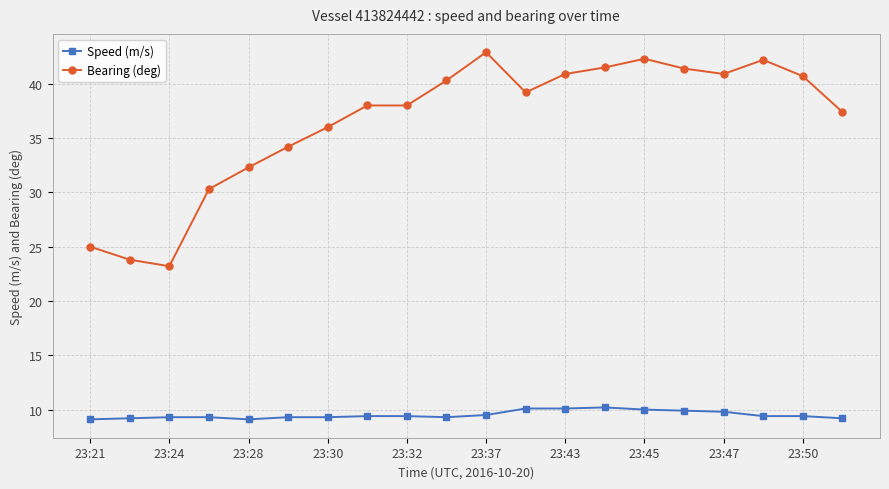

List the series in order of their overall mean, highest first.

Bearing (deg), Speed (m/s)